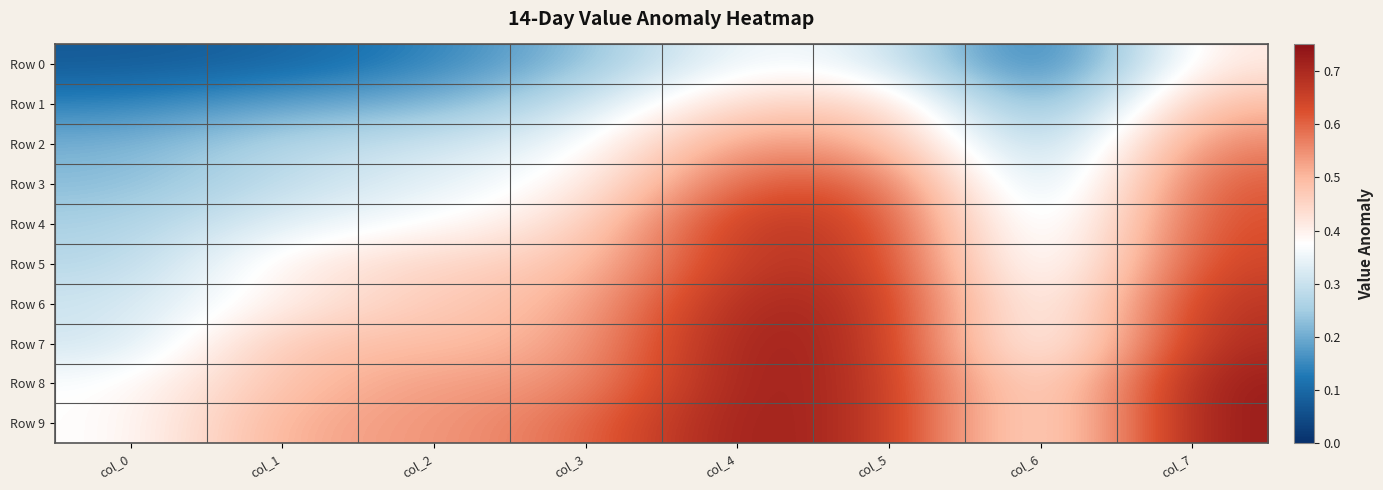

What is the total value across all series at col_0?

2.5